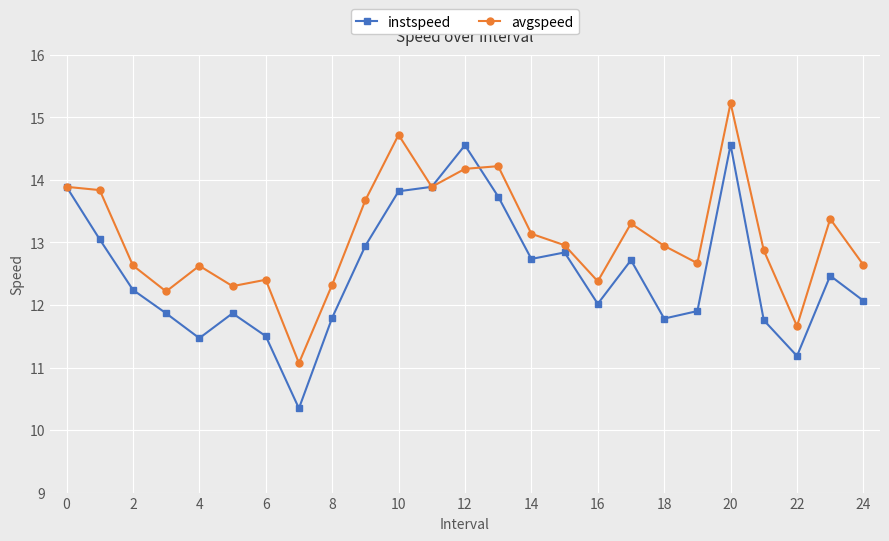

What is the difference between the maximum and second lowest values in the instspeed series?

3.4